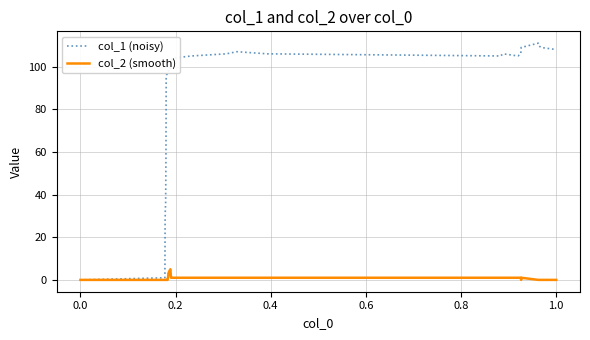

Which series has the largest total across all categories?

col_1 (noisy)